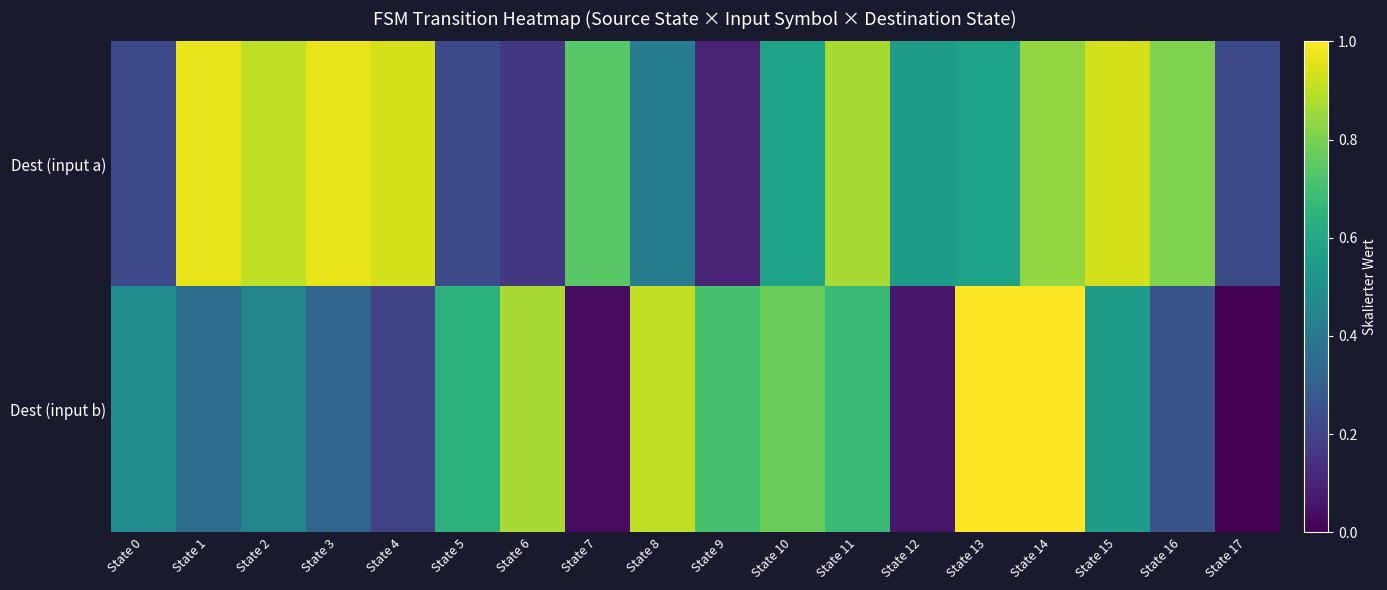

Between State 3 and State 10, which is larger?

State 3